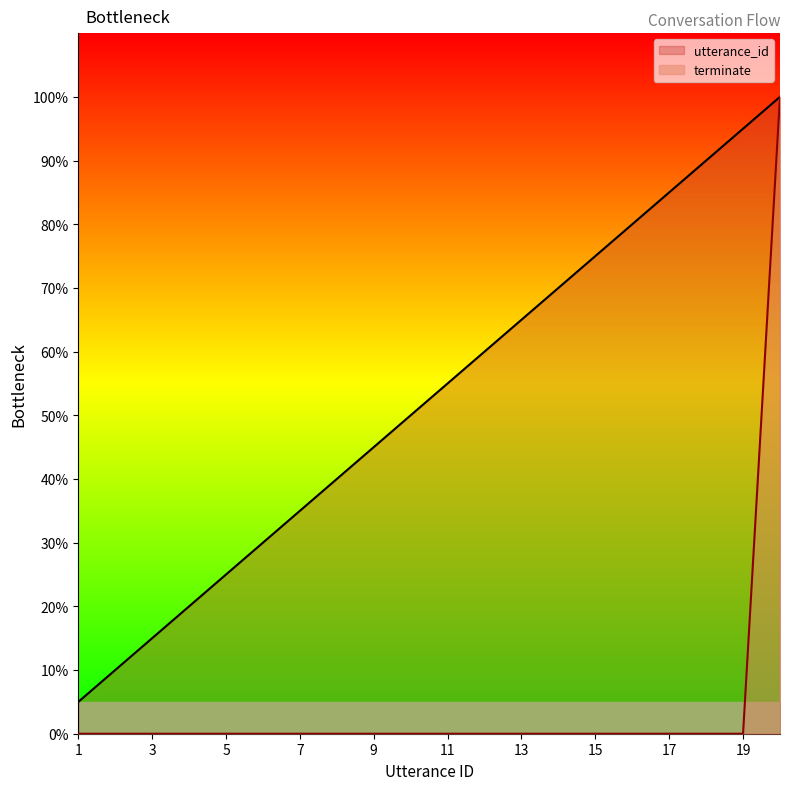

Between 2 and 7, which is larger?

7